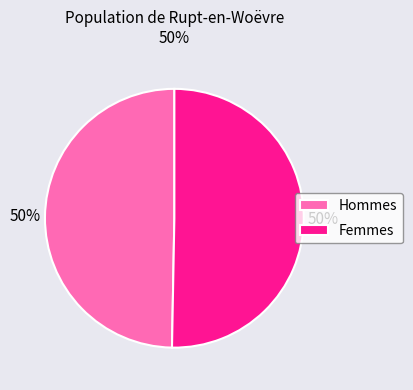

What is the ratio of the value at Femmes to the value at Hommes?

1.0